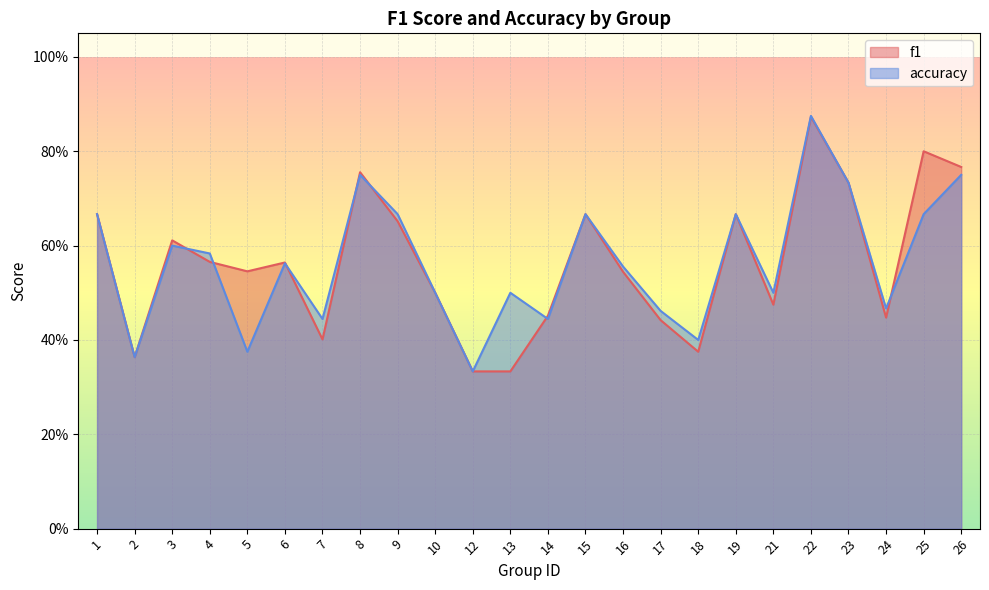

Which has a higher value, 22 or 2?

22